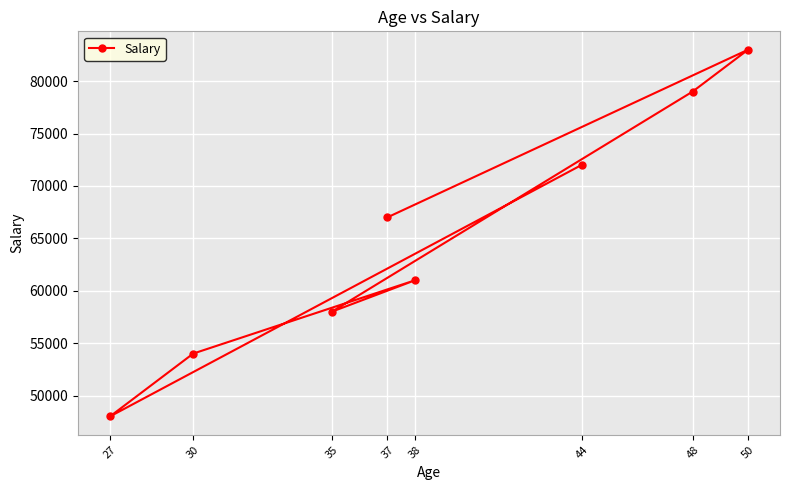

Reading left to right, what are all the values shown in this chart?

27=48000	30=54000	35=58000	37=67000	38=61000	44=72000	48=79000	50=83000